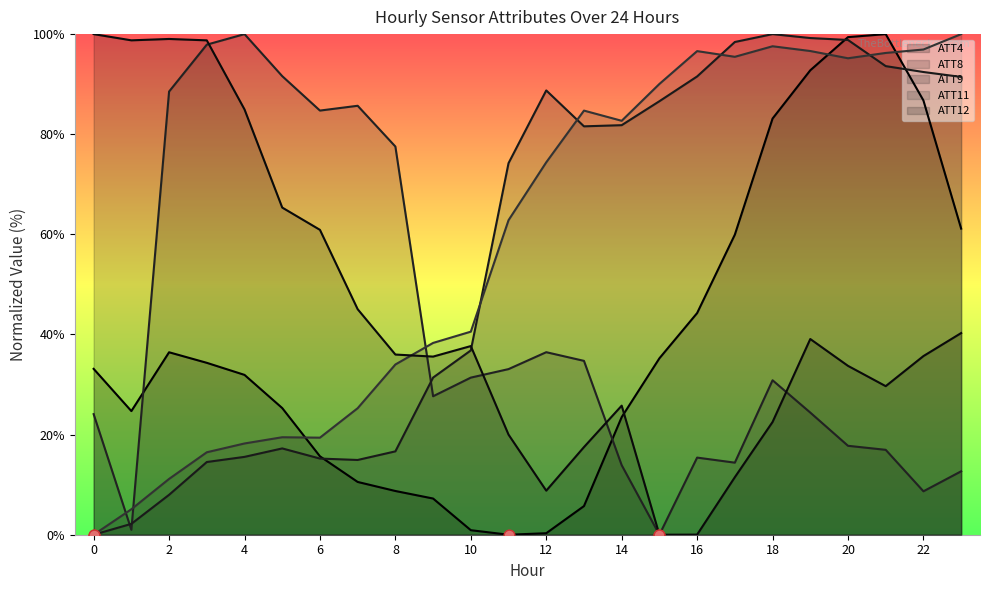

Which series has the largest Y range (max minus min)?

ATT4